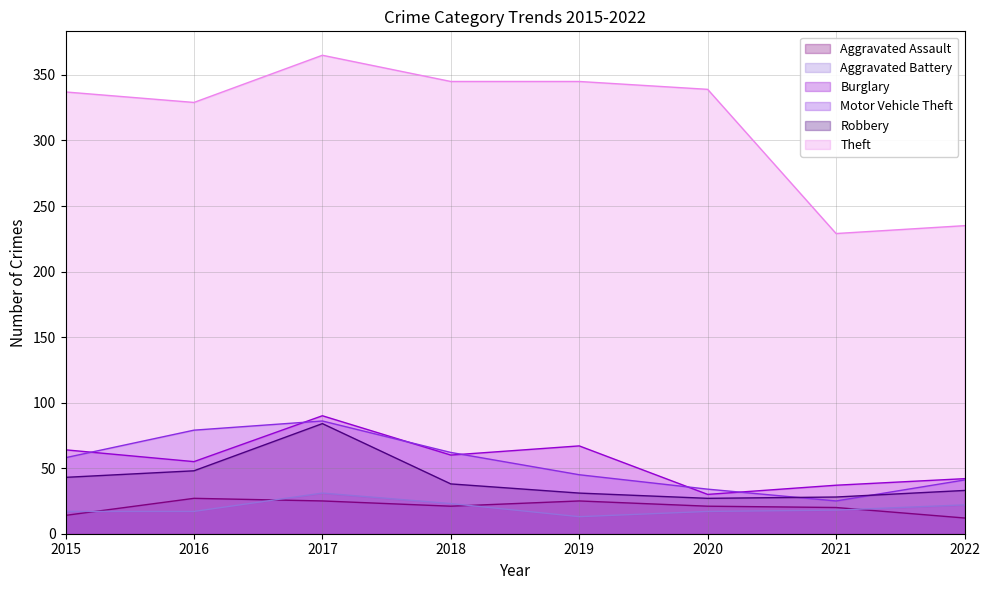

What is the total value across all series at 2022?

385